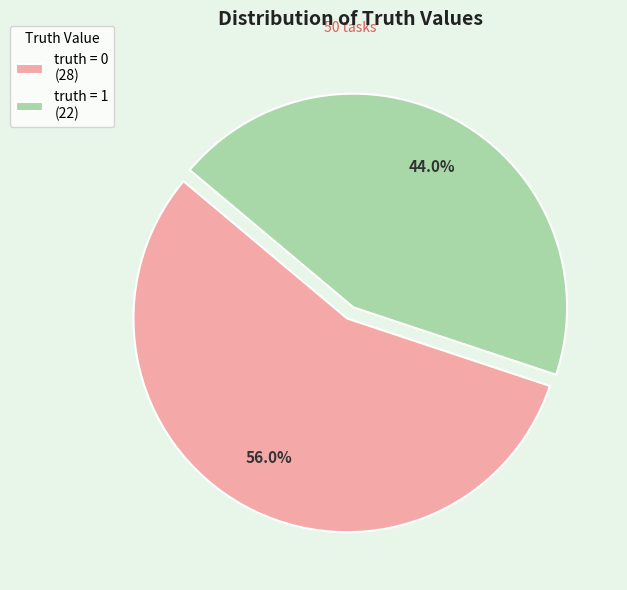

Which slice is the smallest?

truth = 1